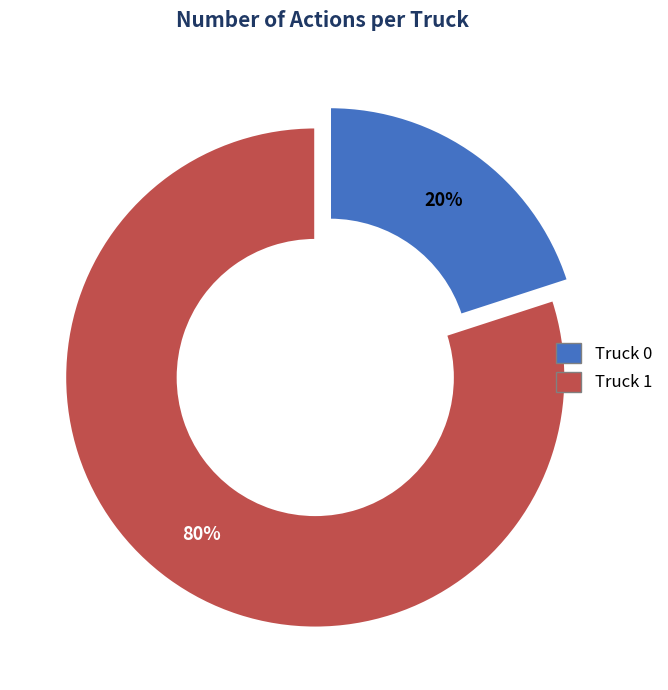

Is there any slice that represents more than half of the pie?

Yes